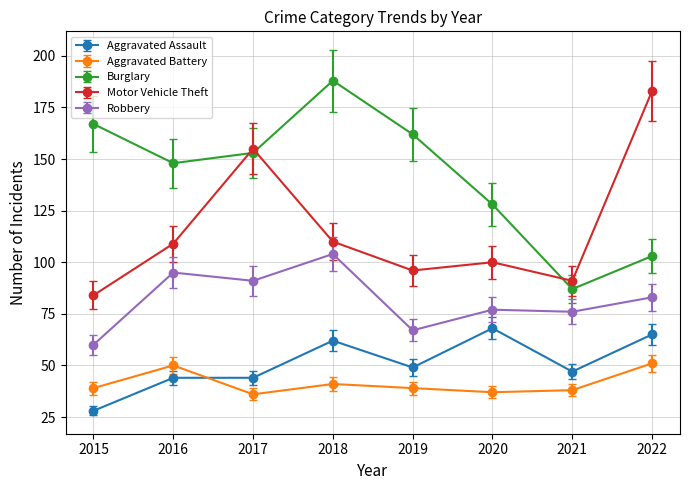

At which category is the sum across all series the highest?

2018